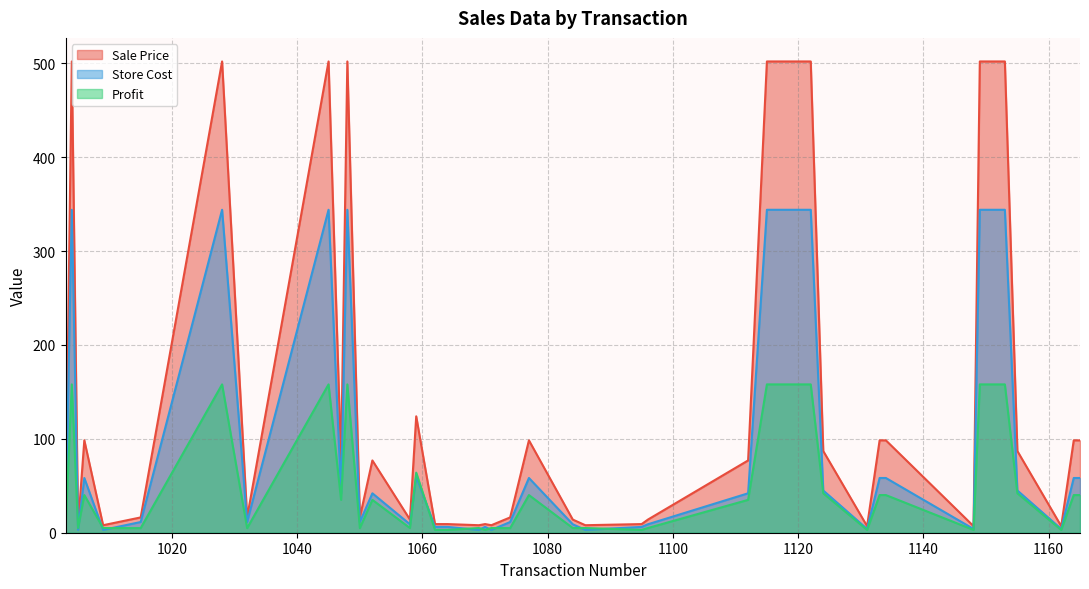

Which series has the widest spread of values?

Sale Price